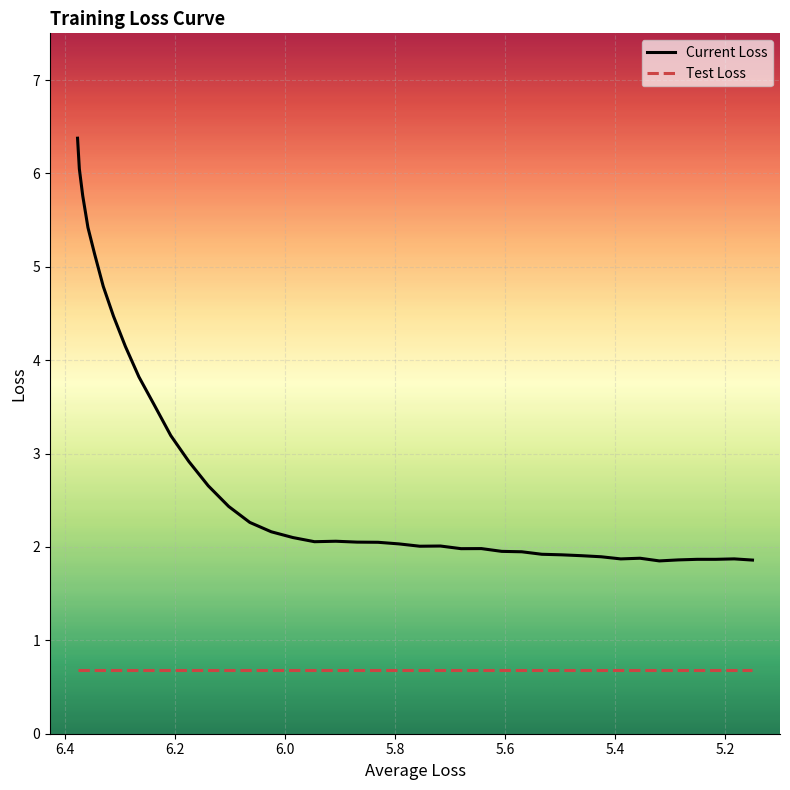

How many points are lower than both their immediate neighbors (excluding endpoints)?

5